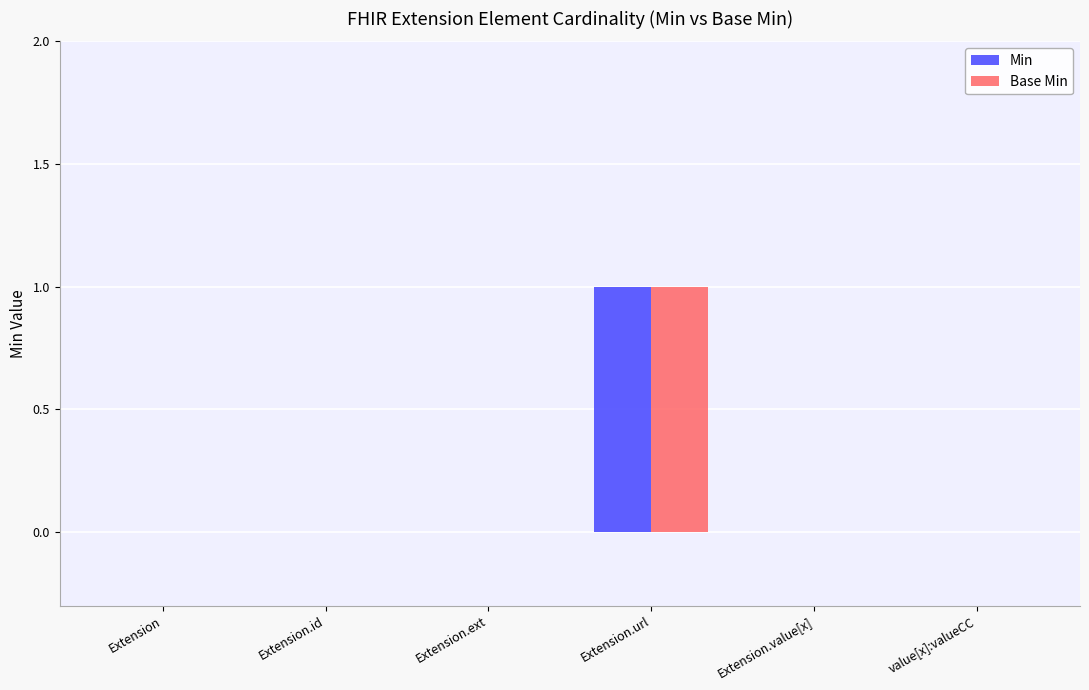

At which category is the sum across all series the highest?

Extension.url